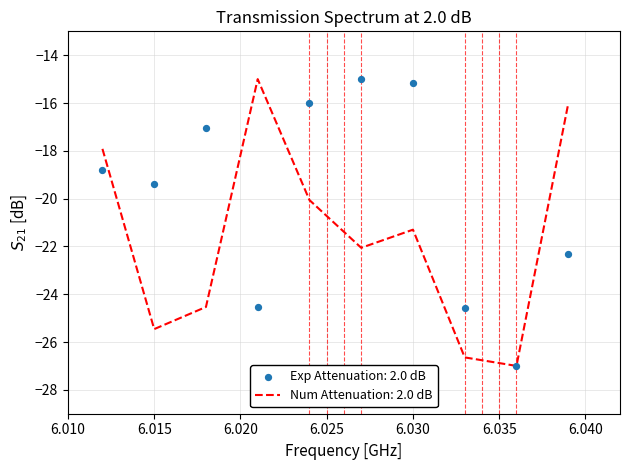

What are all the series names shown in the legend?

Exp Attenuation: 2.0 dB, Num Attenuation: 2.0 dB